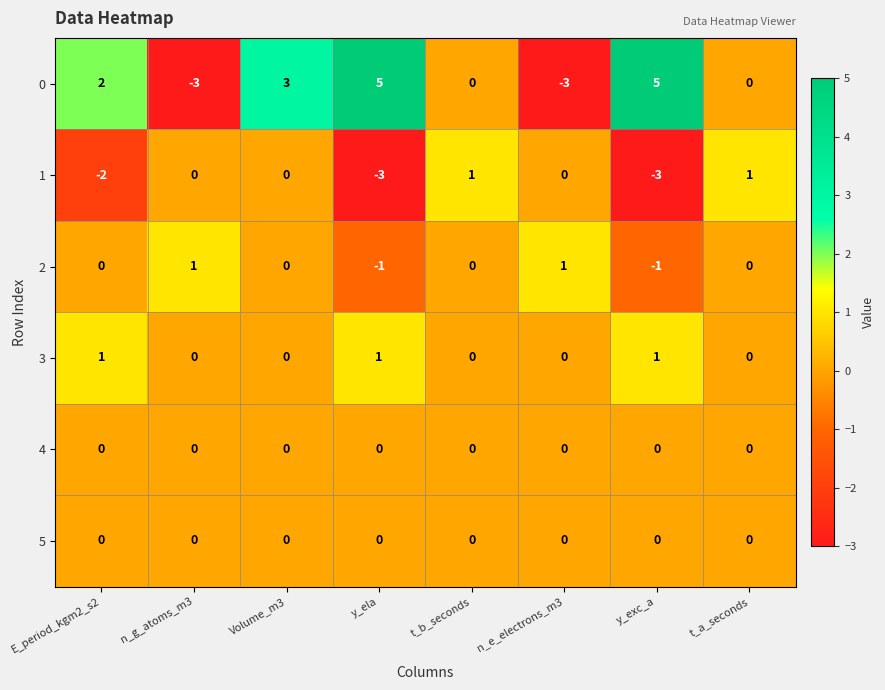

Which series has the largest total across all categories?

0